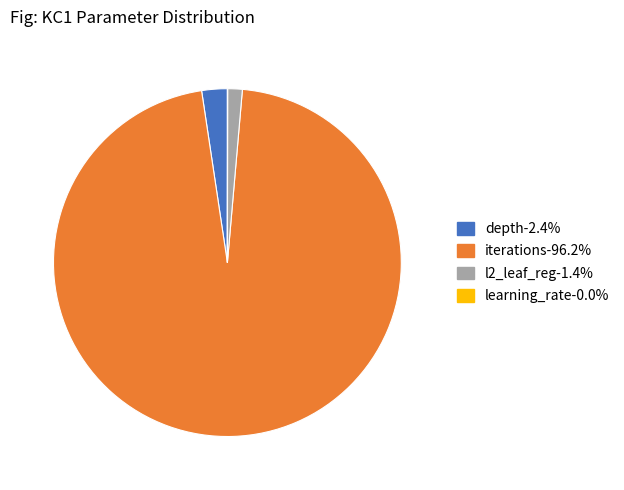

Is the sum of l2_leaf_reg and depth greater than half?

No